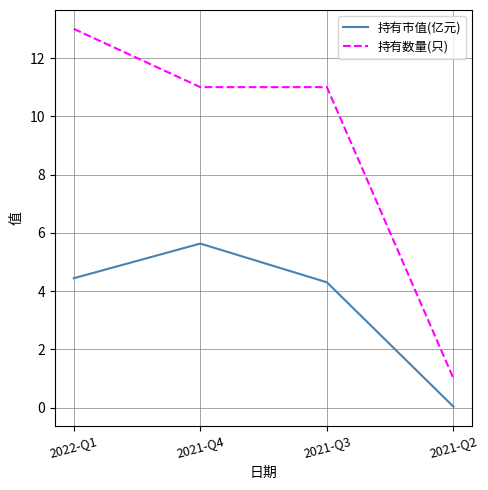

What is the spread (max minus min) of values at 2022-Q1?

8.6